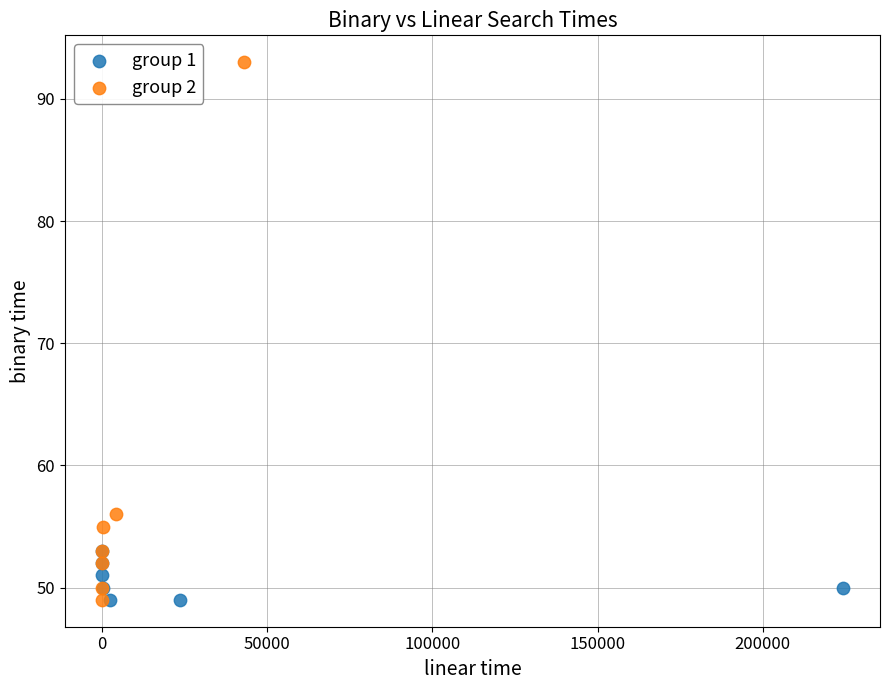

Which series has the largest Y range (max minus min)?

group 2